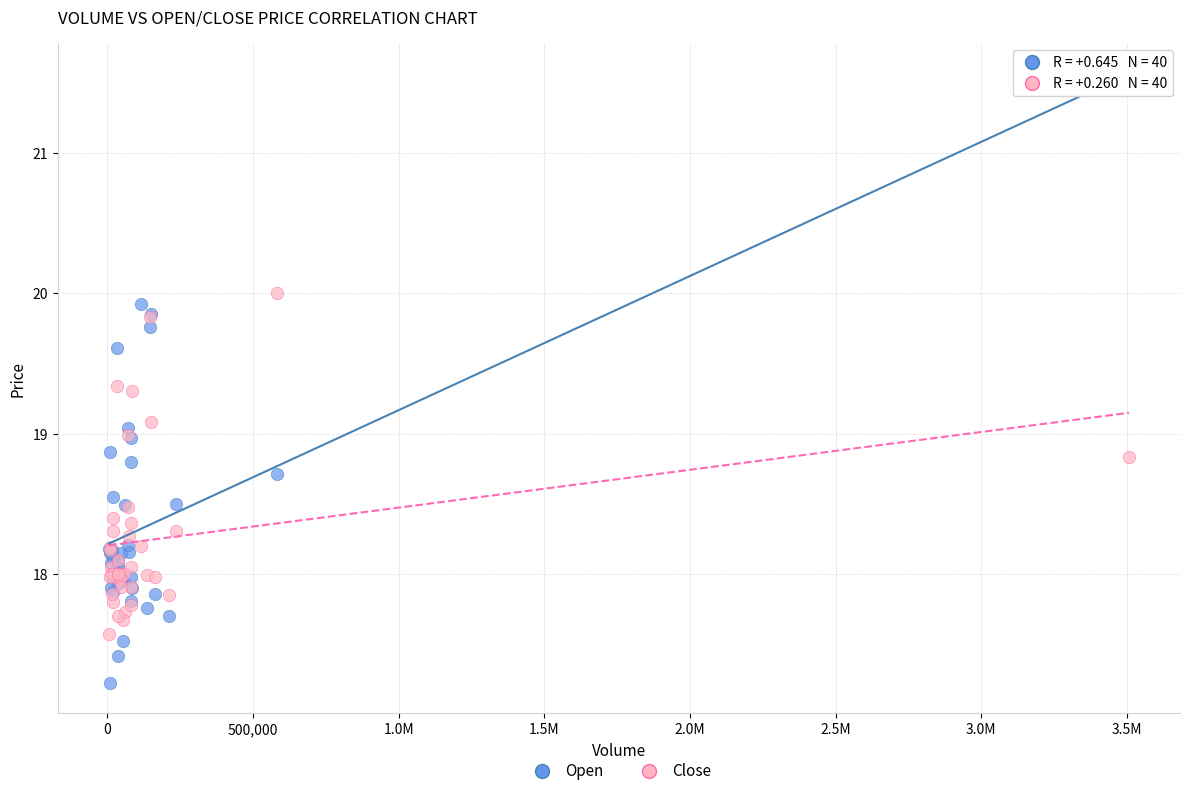

Which series reaches the maximum Y coordinate?

Open